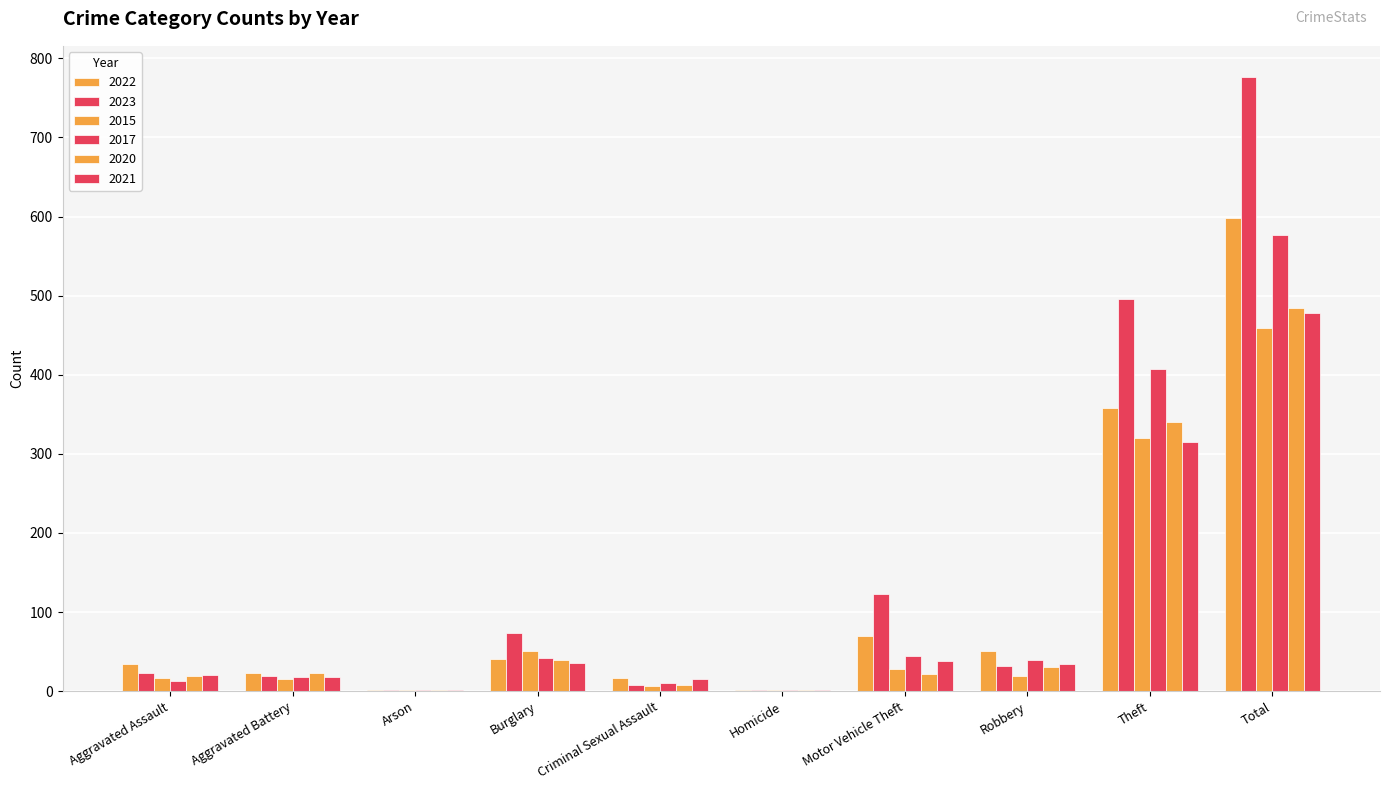

What is the smallest value displayed?

1